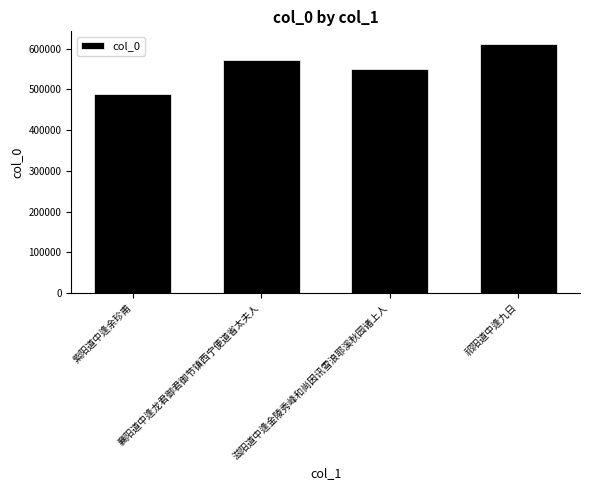

What is the label of the 4th bar from the left?

祁阳道中逢九日